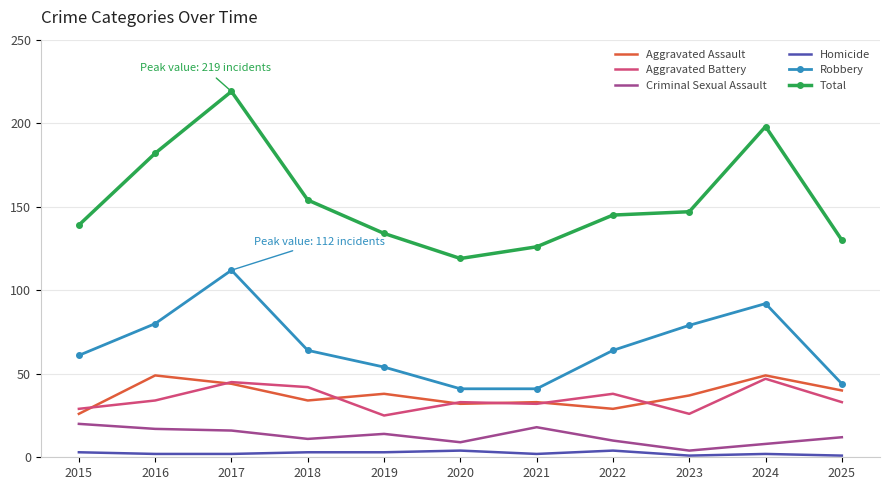

At which label does Criminal Sexual Assault first exceed 12?

2015